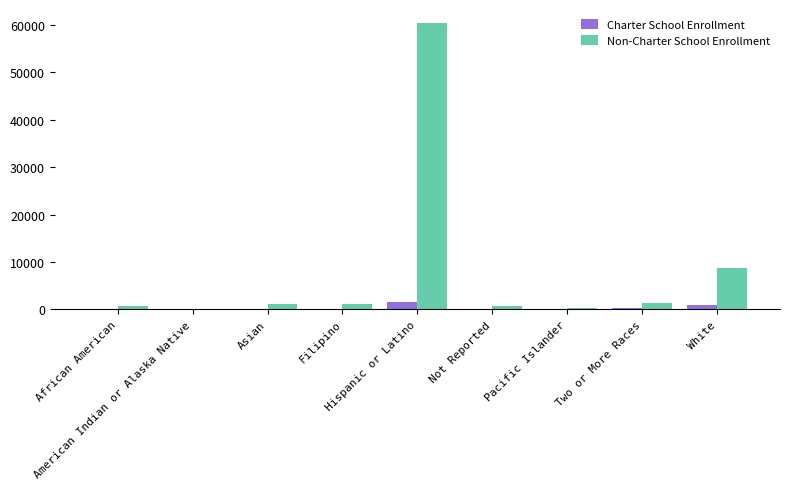

Count the number of data series in this chart.

2